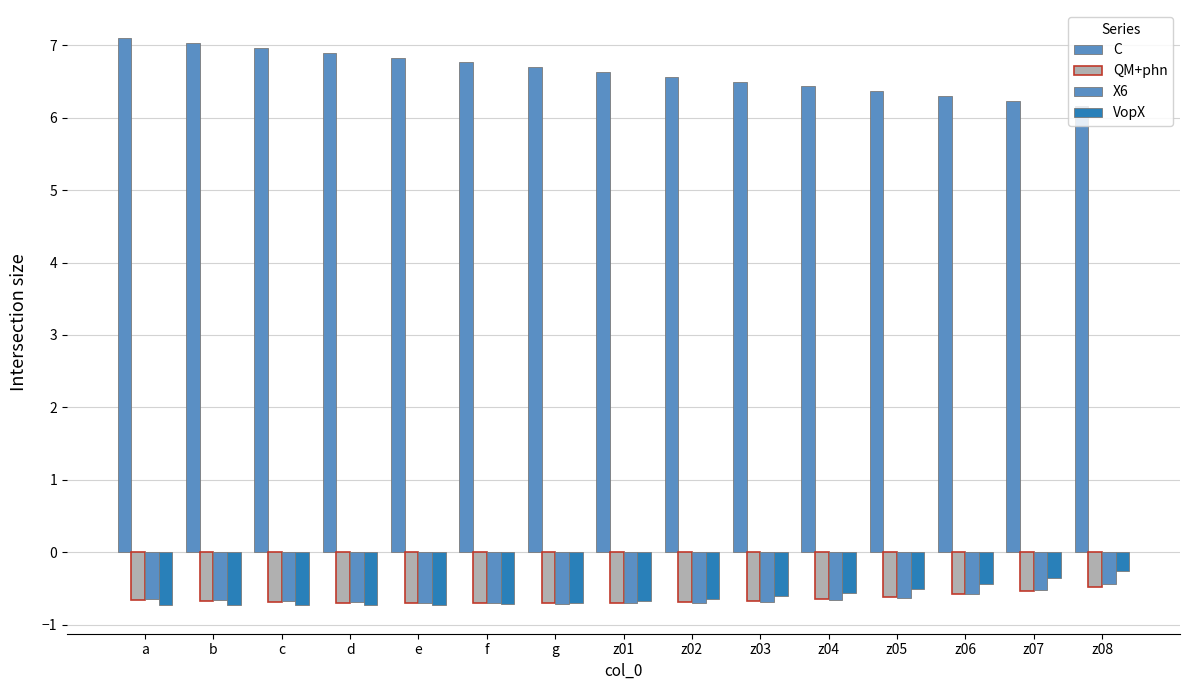

What position from the left is z03?

10